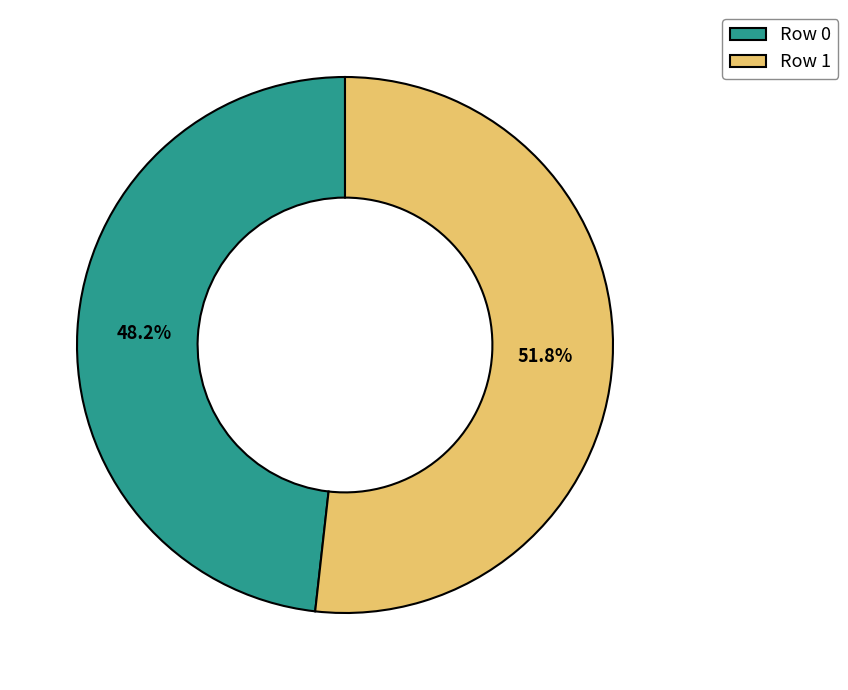

Is it true that Row 0 is 41% of the pie?

False